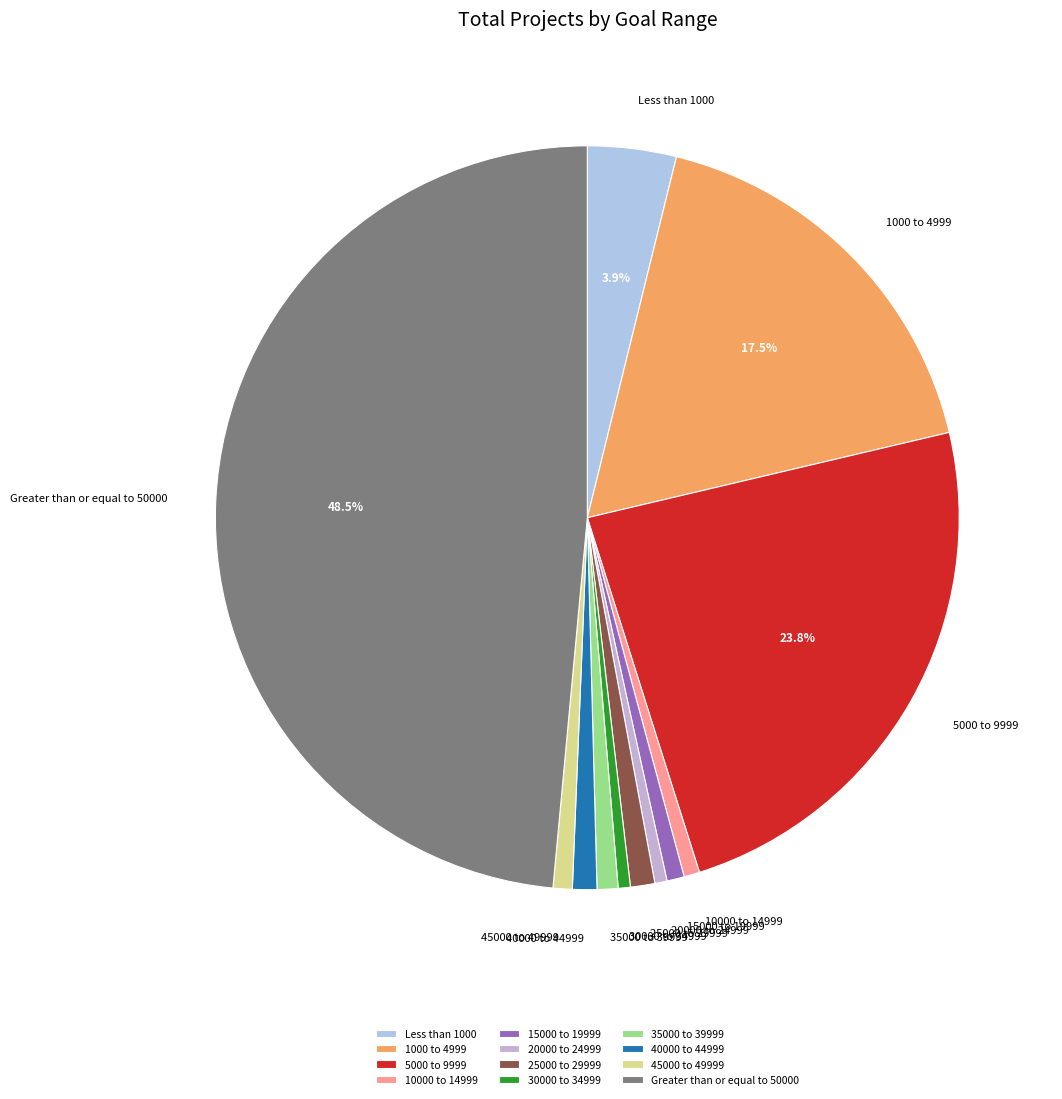

The 5000 to 9999 slice represents 13% of the pie. True or false?

False